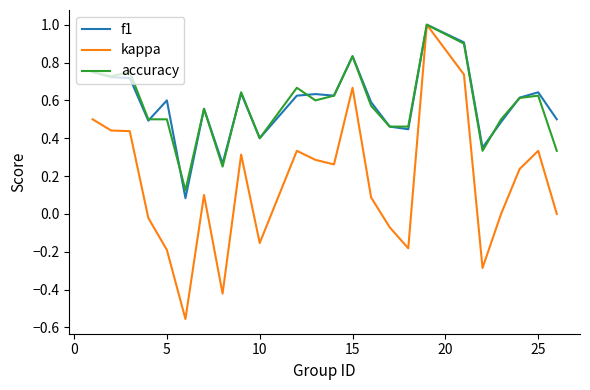

Which series has the widest spread of values?

kappa